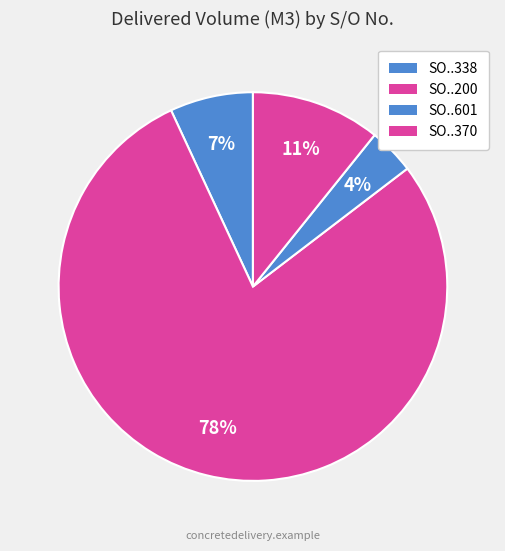

What is the smallest slice in the pie chart?

SO02-IDM220800601